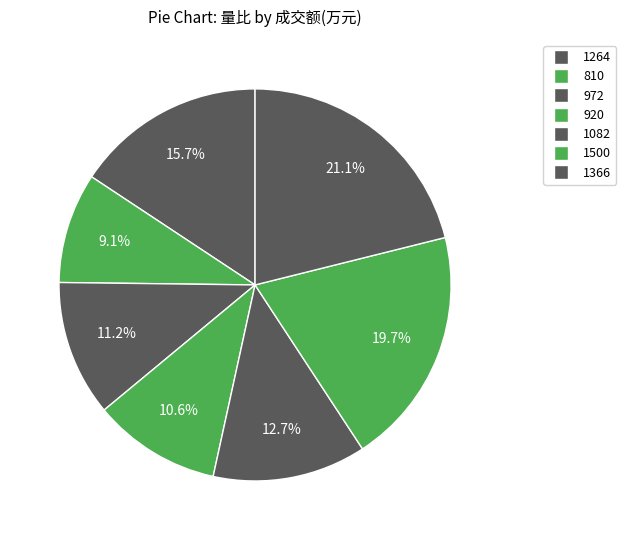

True or false: 1500 accounts for 20% of the total.

True